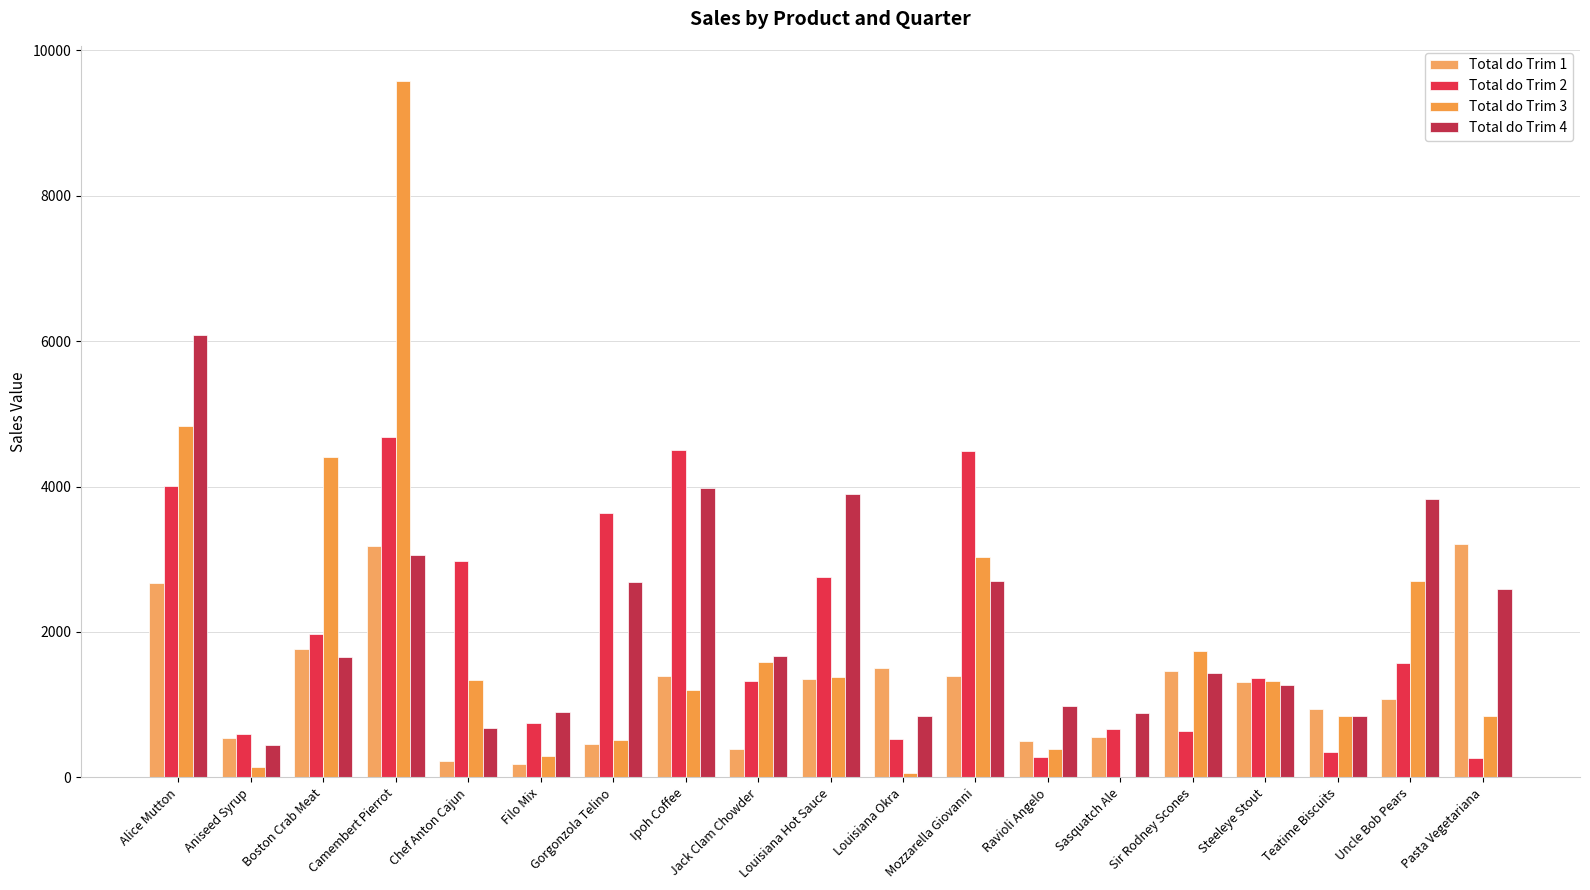

True or false: Total do Trim 4 has a value of 904.8 at Filo Mix.

True